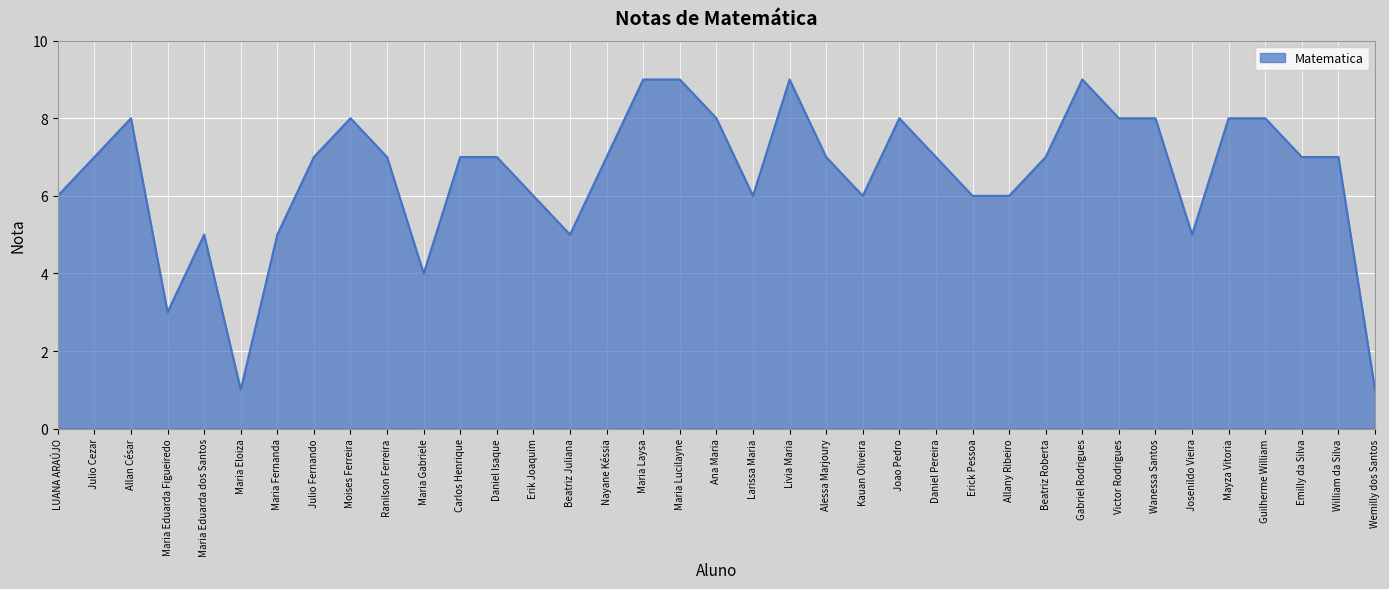

The chart shows a value of 10 at Ranilson Ferreira. True or false?

False